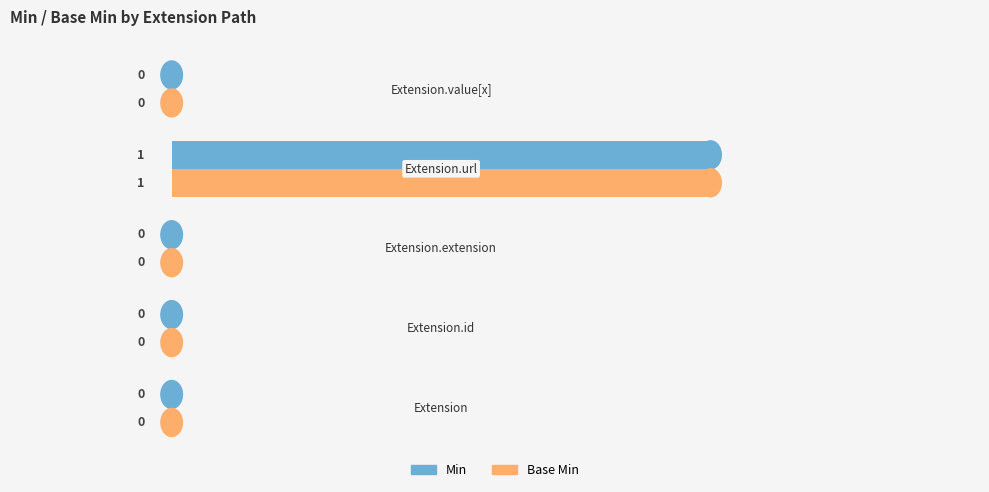

What are all the series names shown in the legend?

Min, Base Min